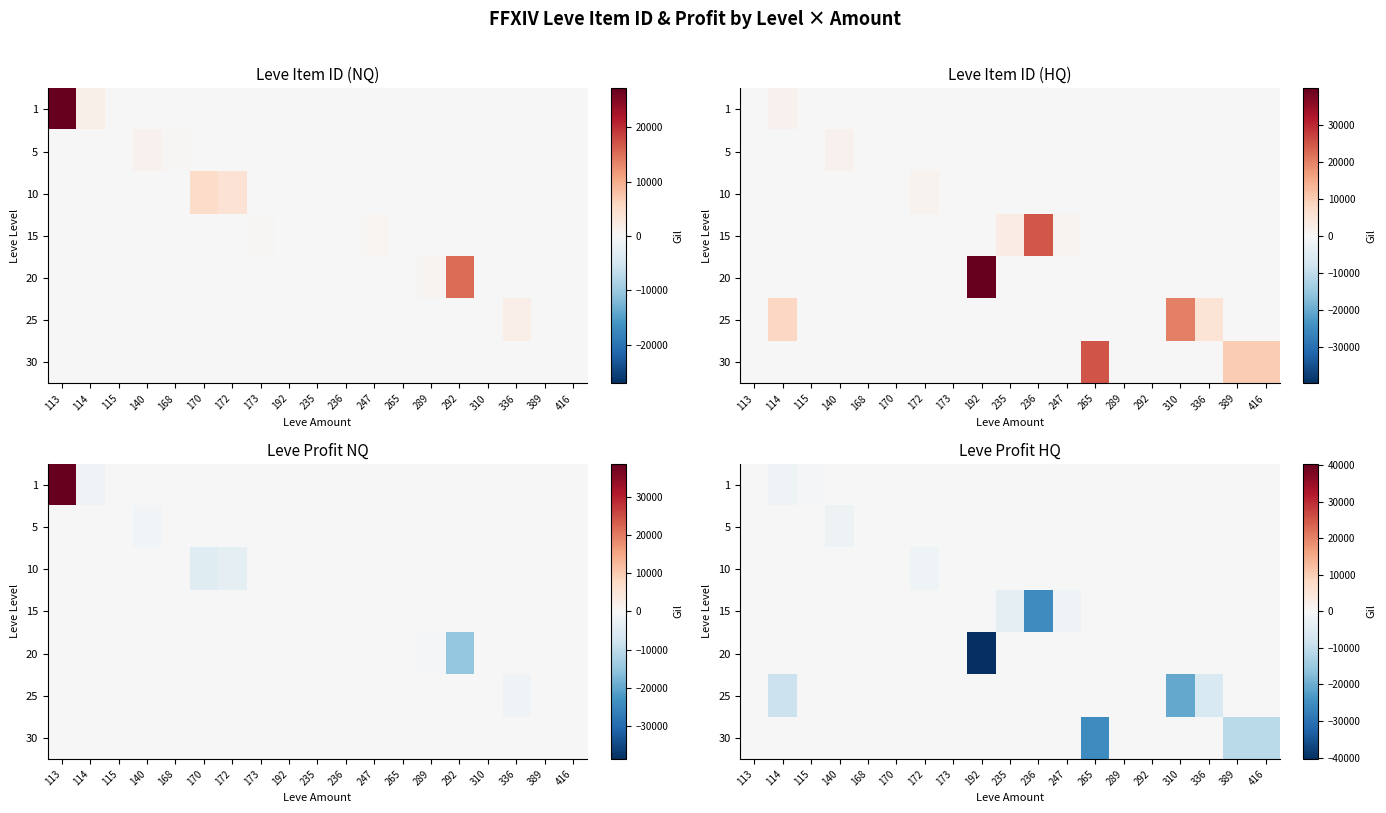

List the series in order of their peak value, lowest first.

1, 5, 10, 15, 20, 25, 30